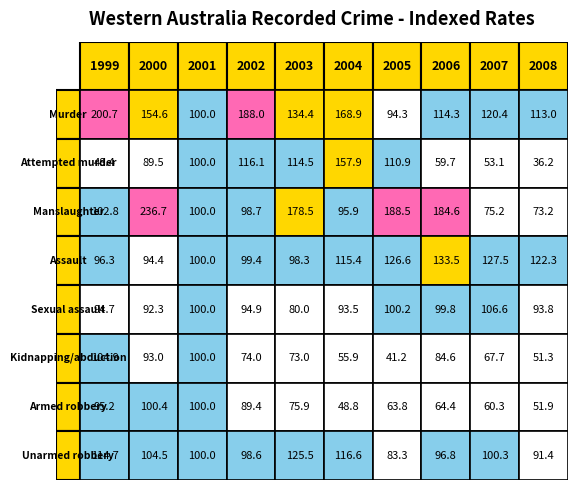

The value of Sexual assault at 7 is 99.8. True or false?

True